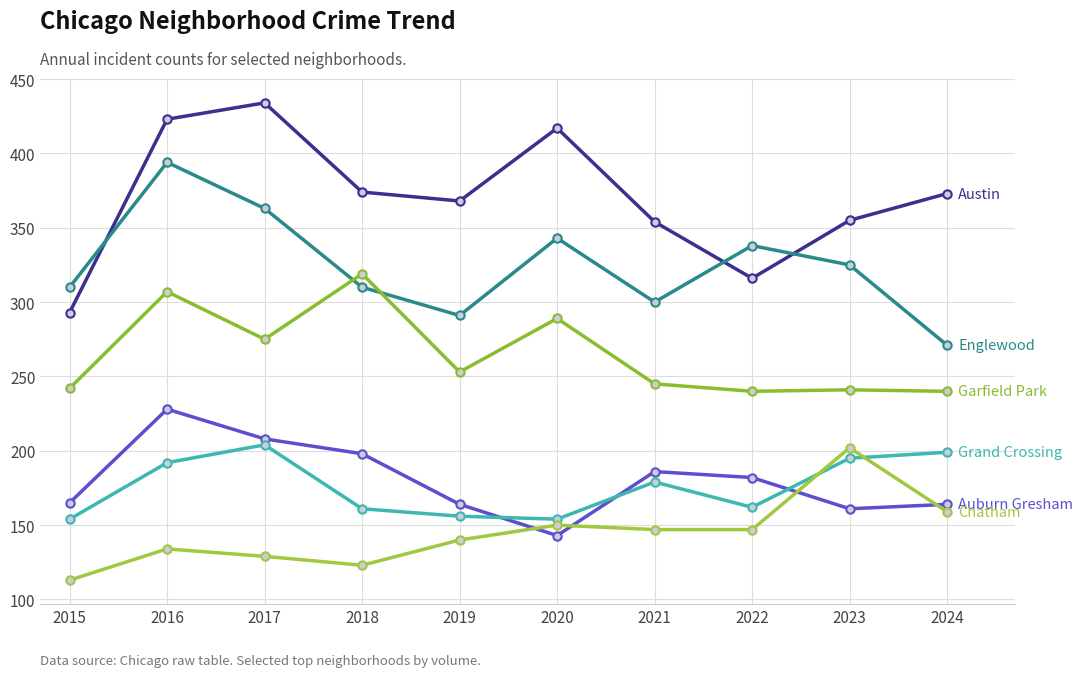

Is it true that Chatham equals 150 at 2020?

True